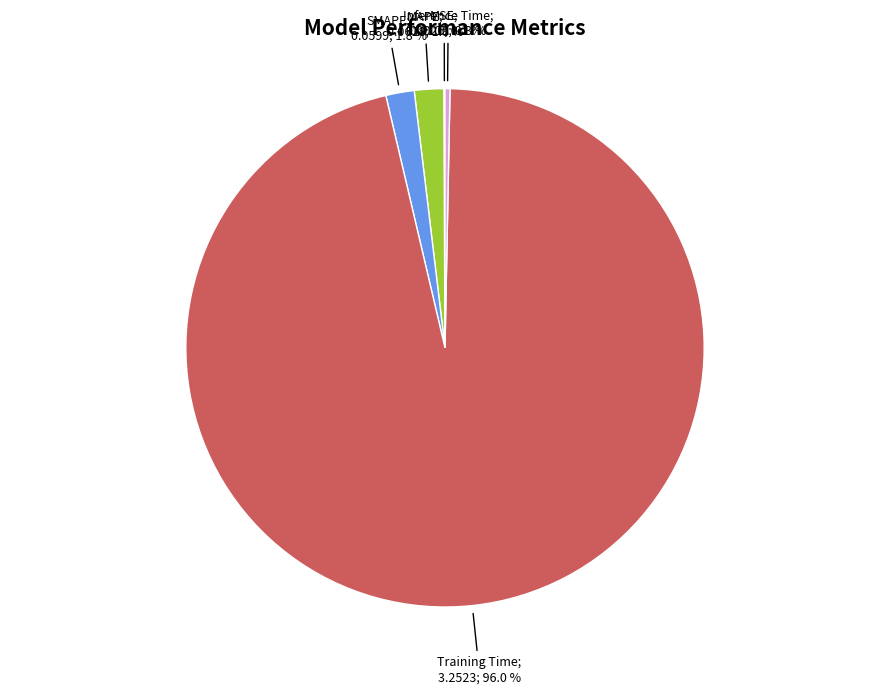

To the nearest percent, what is the average slice percentage?

20%